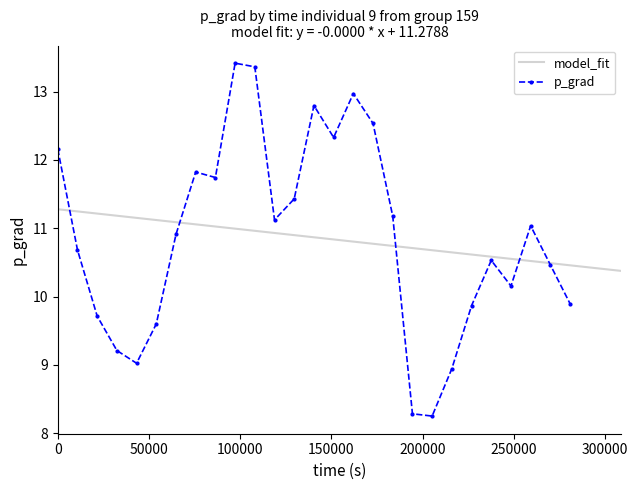

What is the value of the p_grad point at the 27th from the left?

9.9